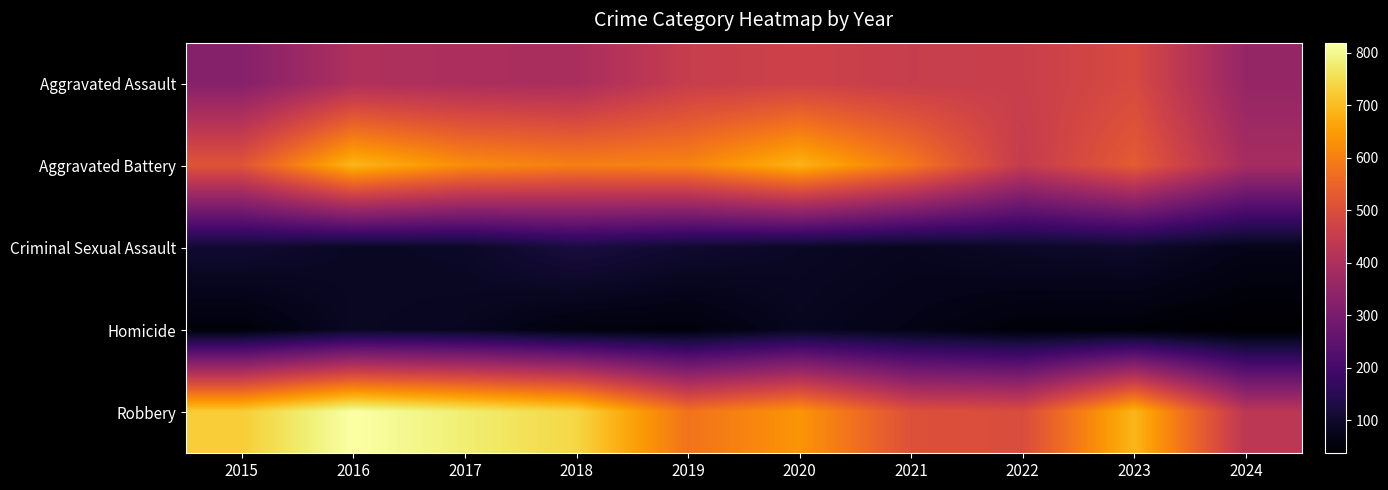

Rank the series by their maximum value, from lowest to highest.

Homicide, Criminal Sexual Assault, Aggravated Assault, Aggravated Battery, Robbery